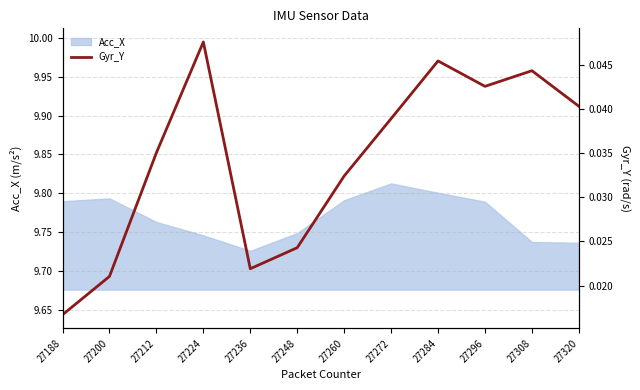

True or false: the data has more than 0 interior local peaks.

True